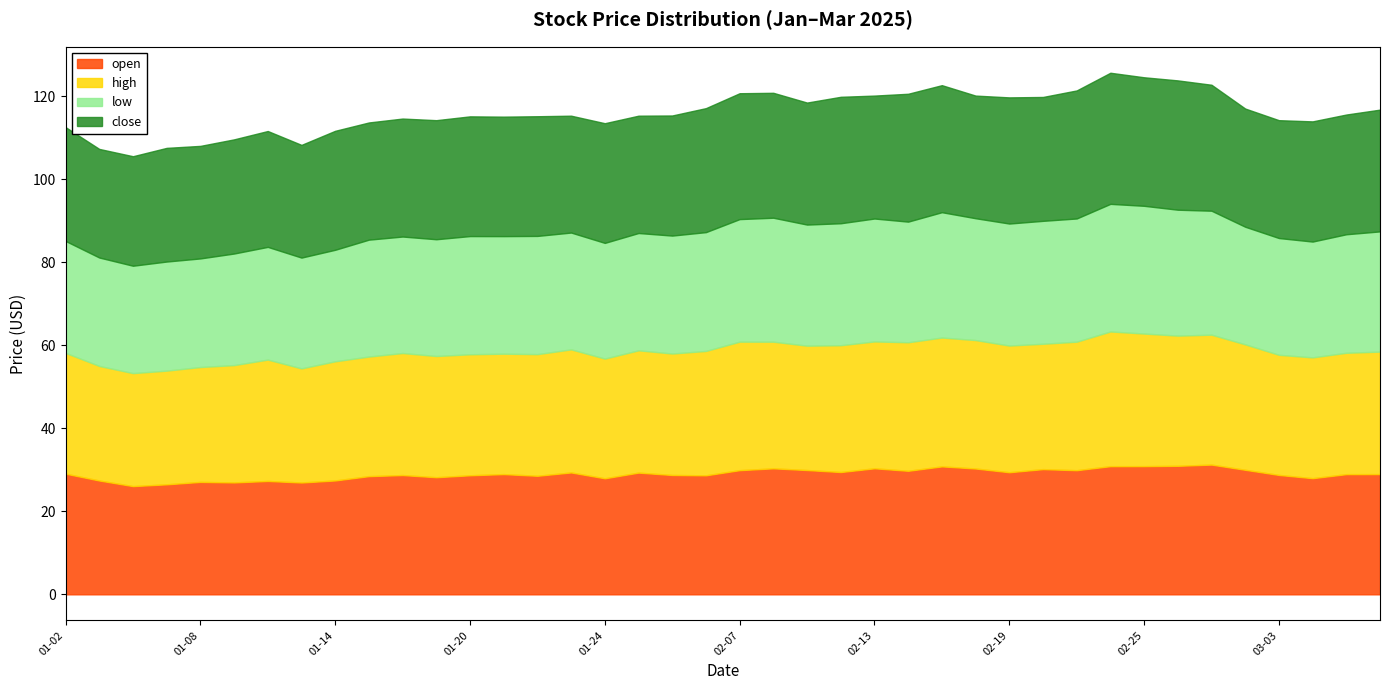

What is the sum of all high values?

1185.5